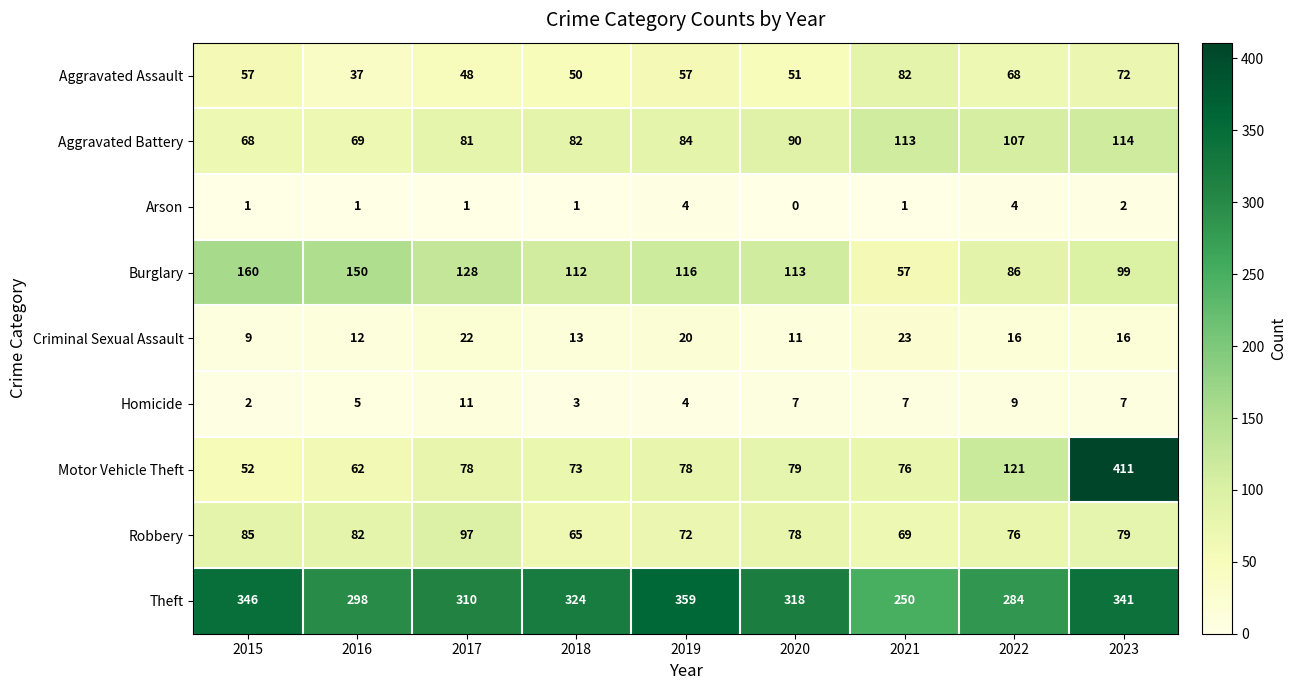

Which series has the largest range (max minus min)?

Motor Vehicle Theft